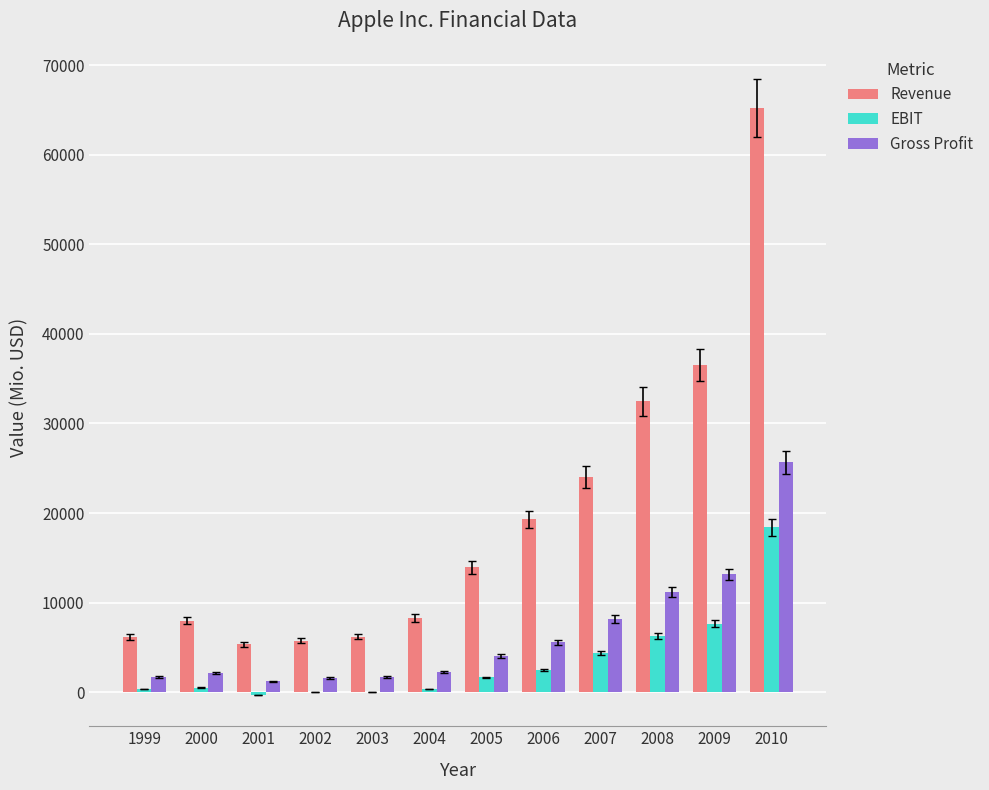

The value of Revenue at 2000 is 11041. True or false?

False